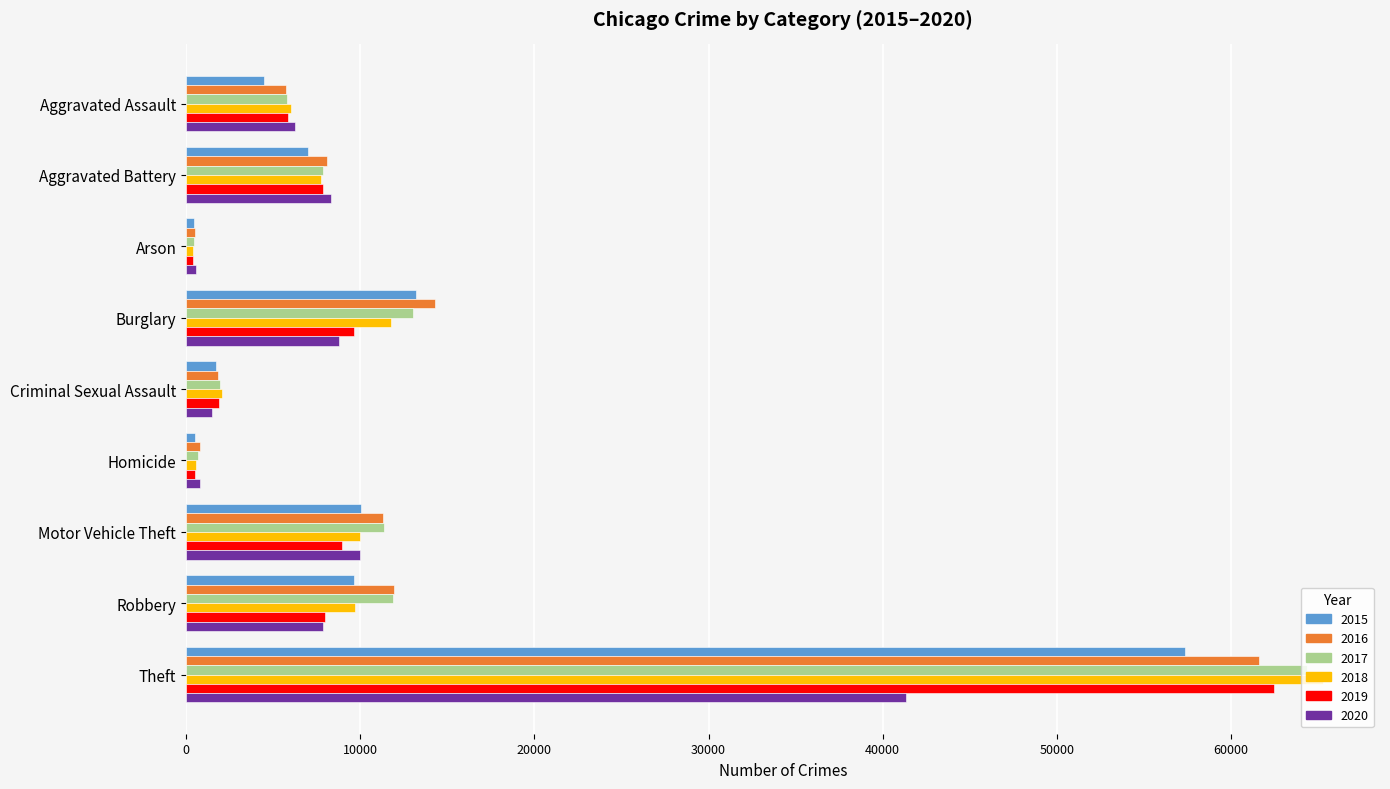

What is the total value across all series at Motor Vehicle Theft?

61654